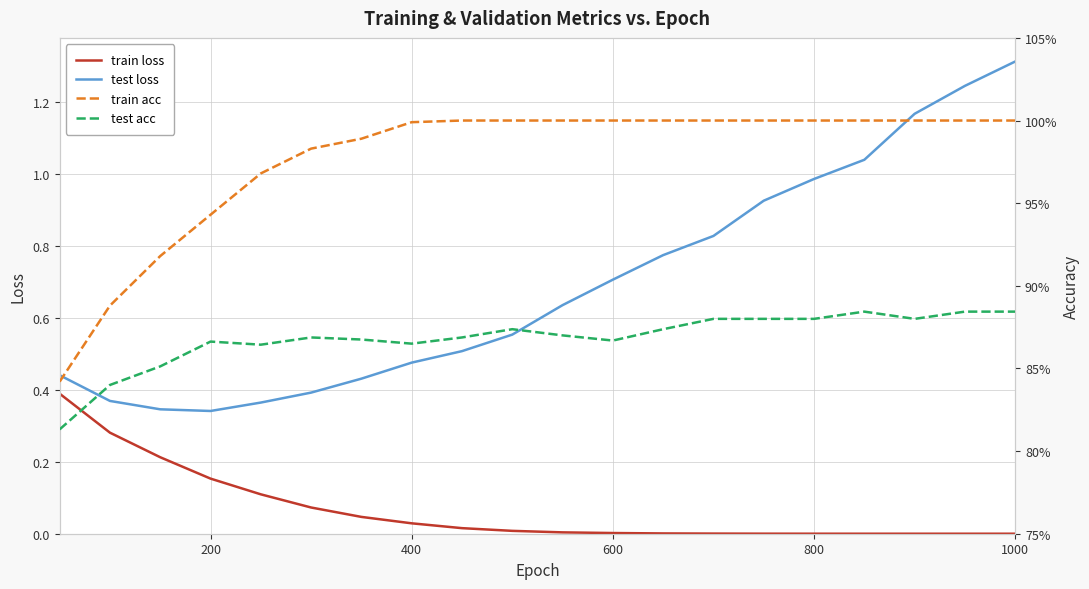

Which series has the largest total across all categories?

train acc